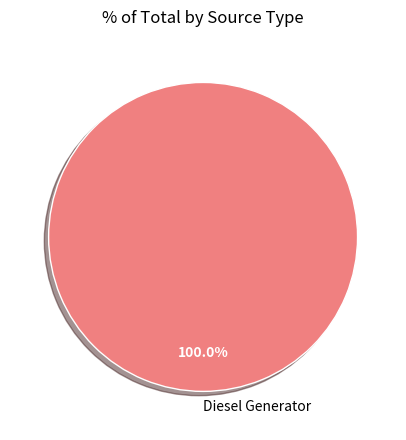

Is there any slice that represents more than half of the pie?

Yes